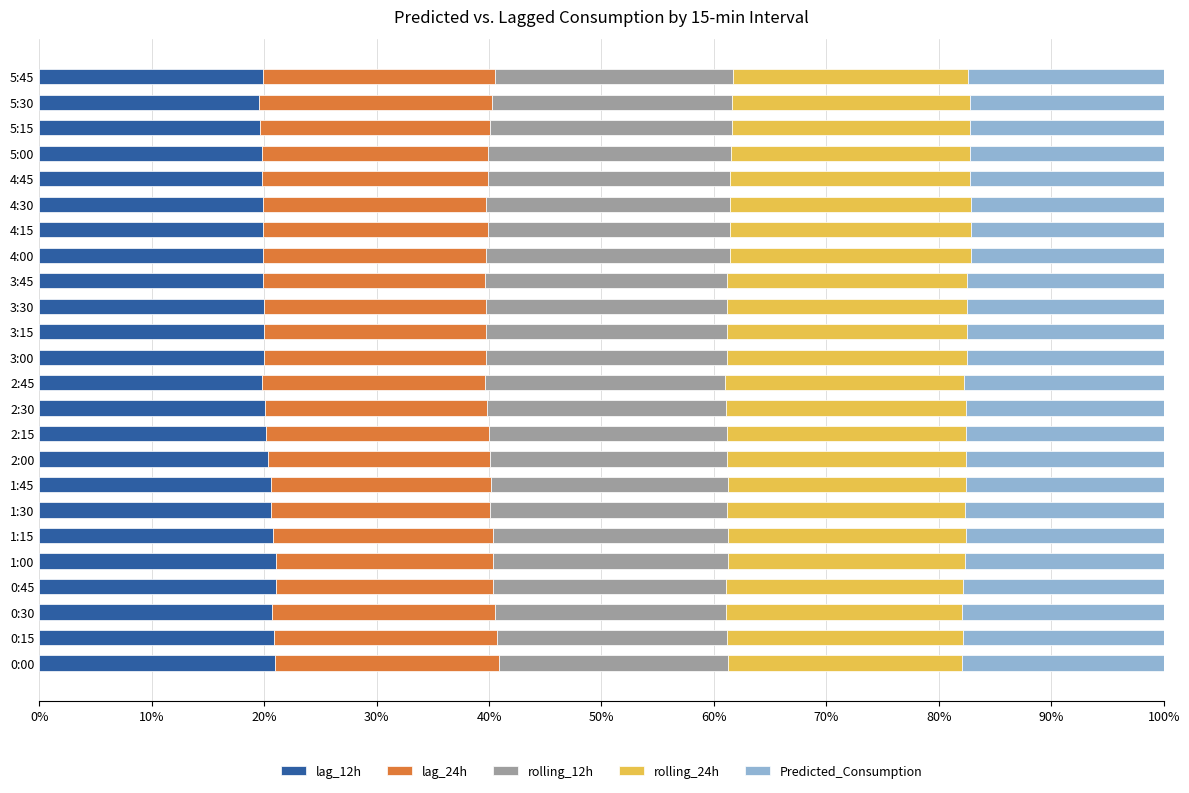

What is the sum of all lag_12h values?

485.1